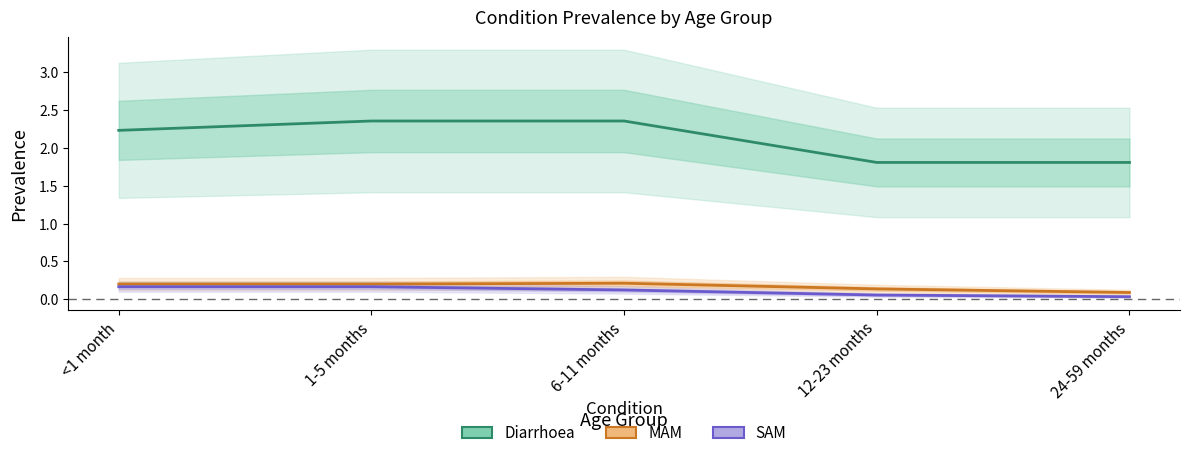

At which label is MAM closest to 0?

24-59 months